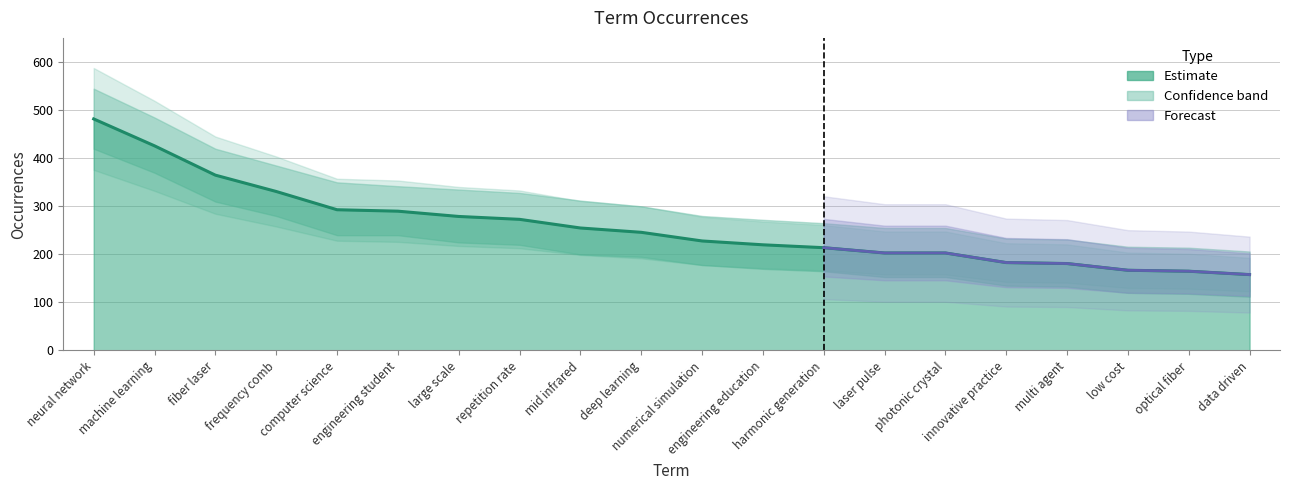

Rank the categories by value from highest to lowest.

neural network, machine learning, fiber laser, frequency comb, computer science, engineering student, large scale, repetition rate, mid infrared, deep learning, numerical simulation, engineering education, harmonic generation, laser pulse, photonic crystal, innovative practice, multi agent, low cost, optical fiber, data driven